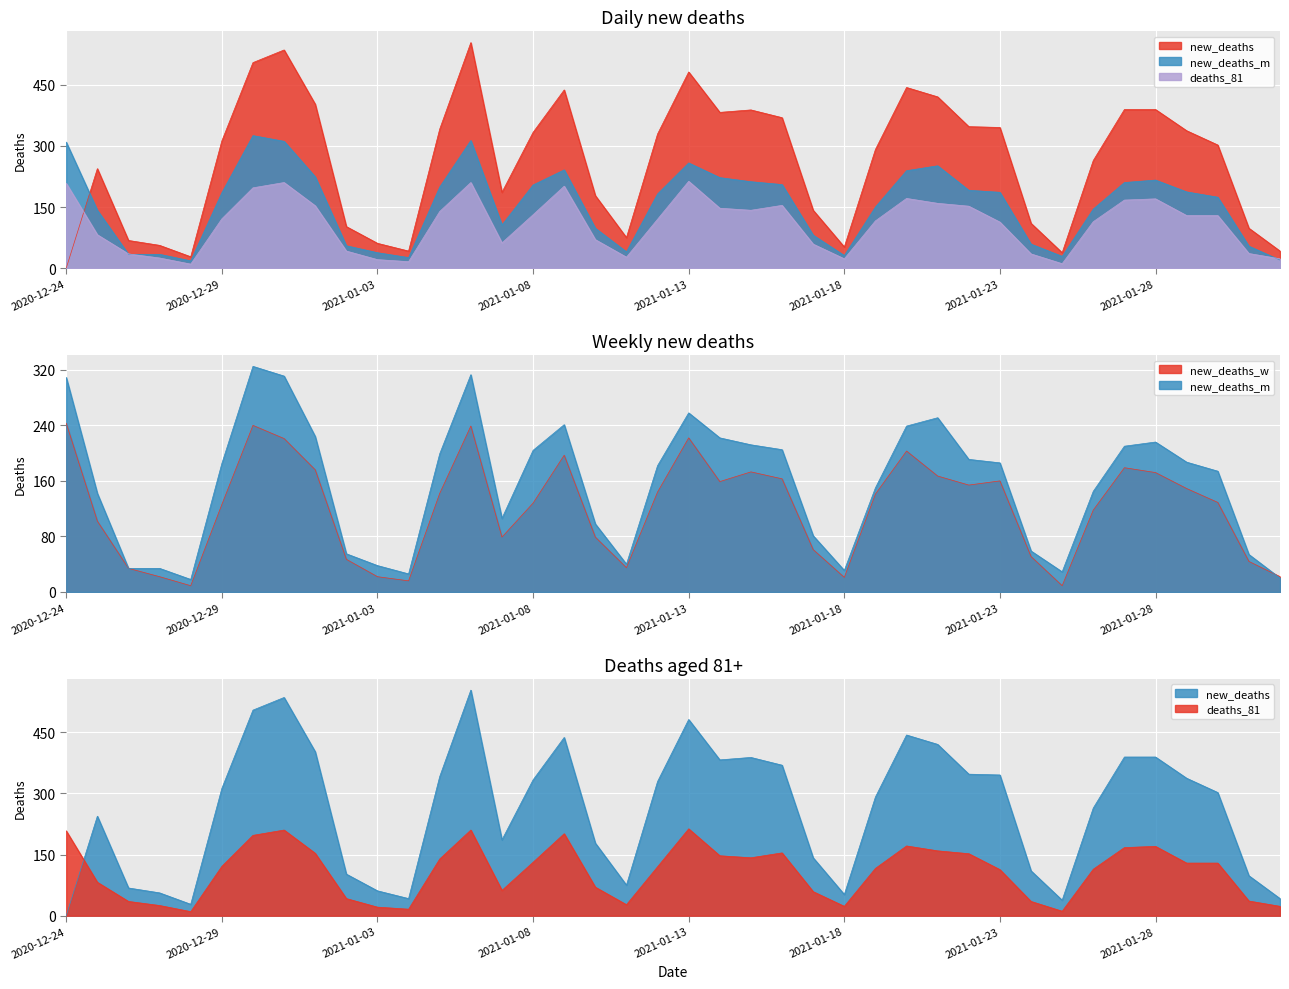

What is the value of the new_deaths point at the 11th from the left?

61